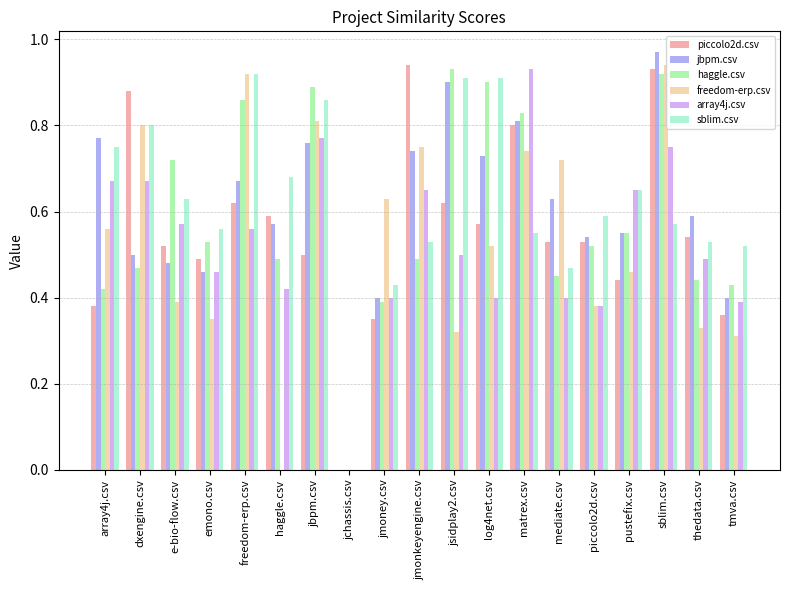

Is it true that array4j.csv equals 0.1 at thedata.csv?

False